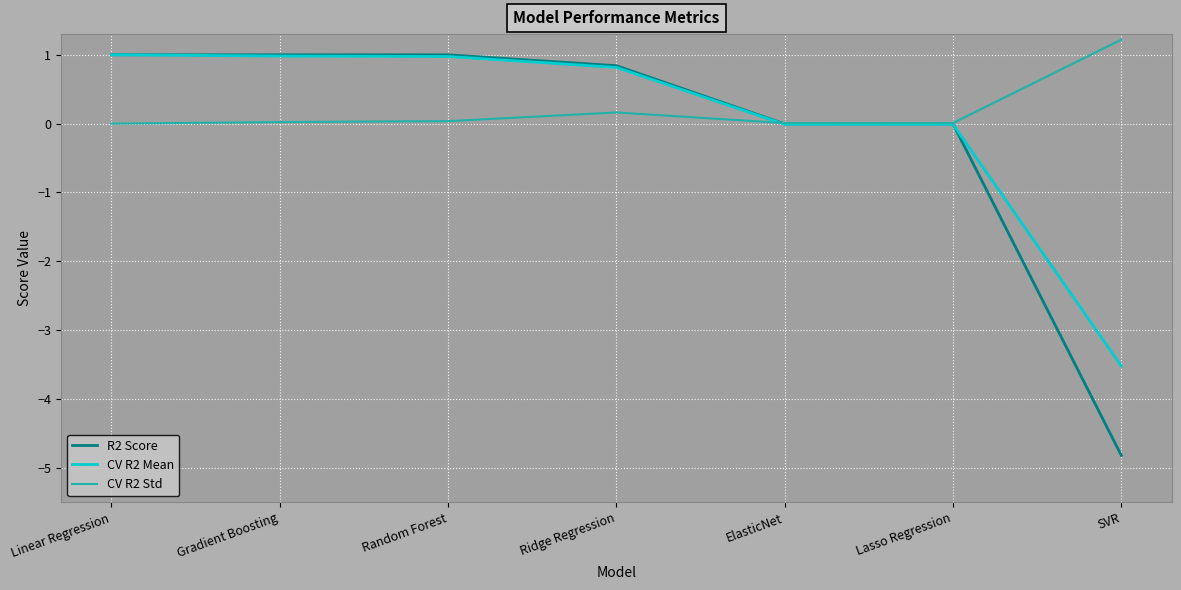

The CV R2 Mean series shows 0.2 at Linear Regression. True or false?

False